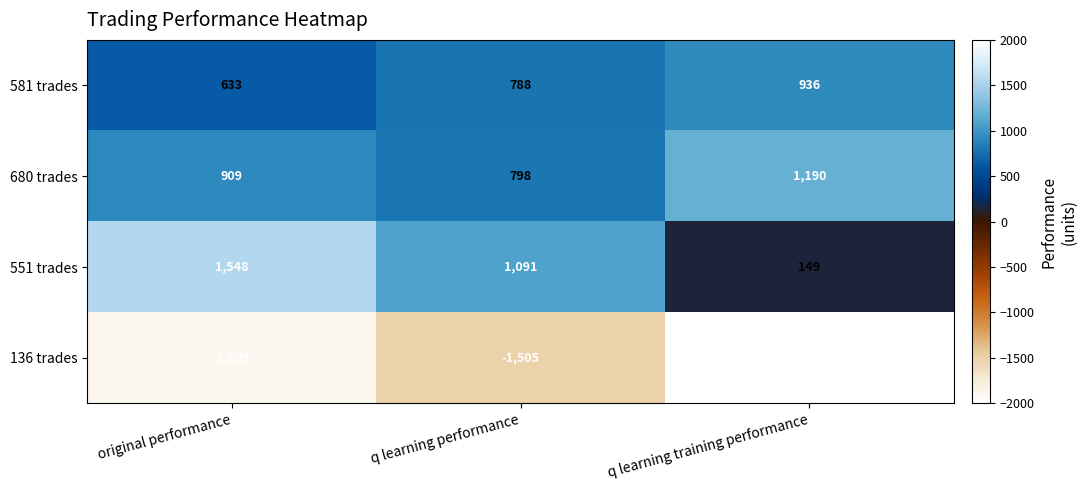

What is the sum of the 581 trades values at original performance and q learning performance?

1421